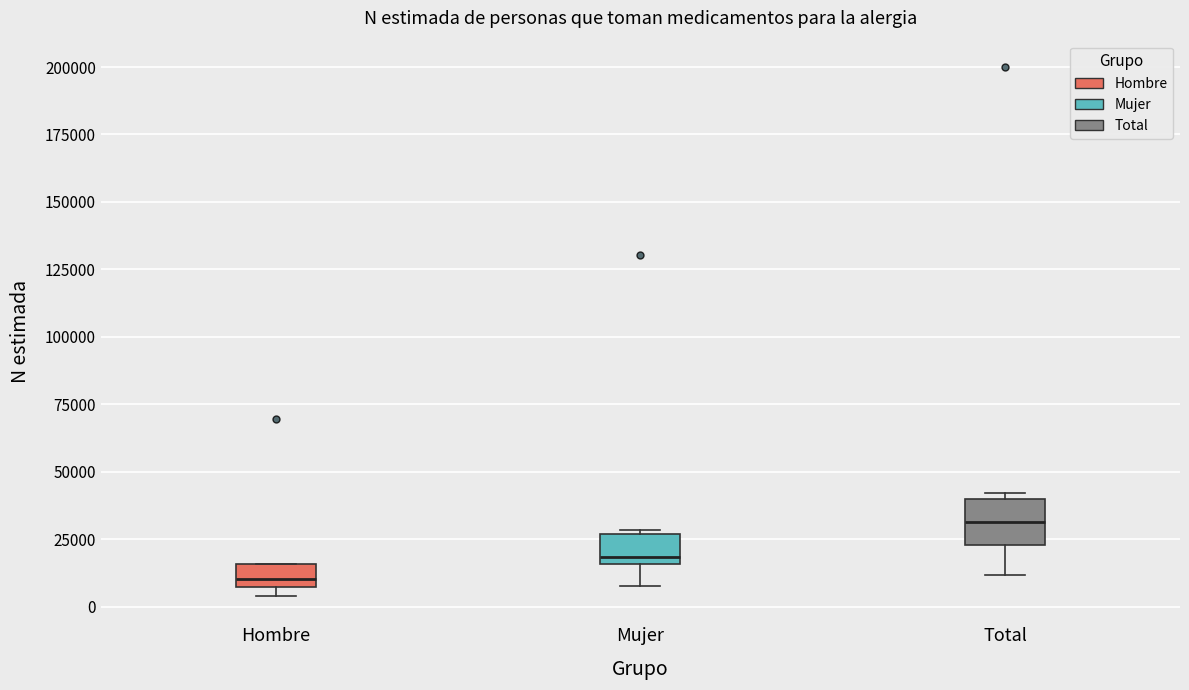

Comparing the boxes themselves (not the whiskers), which one is the tallest?

Total